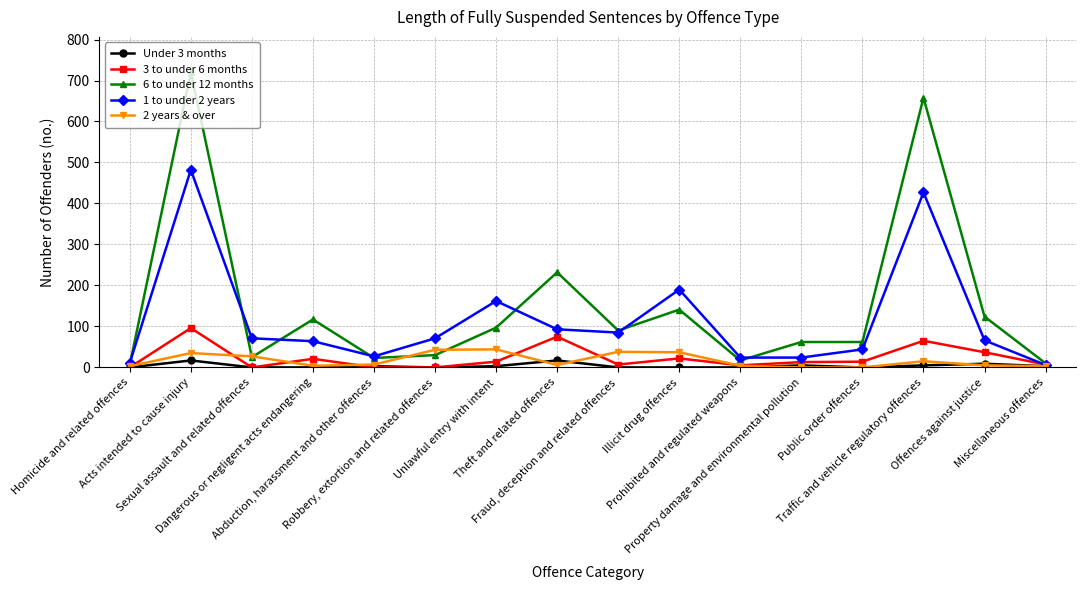

Which series has the widest spread of values?

6 to under 12 months